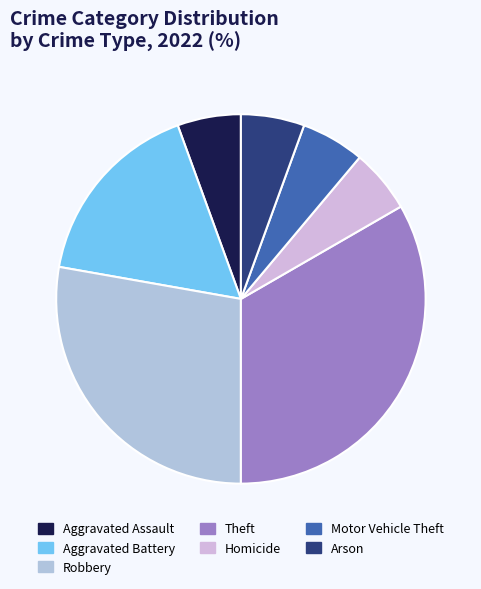

Is it true that Aggravated Battery is 1% of the pie?

False